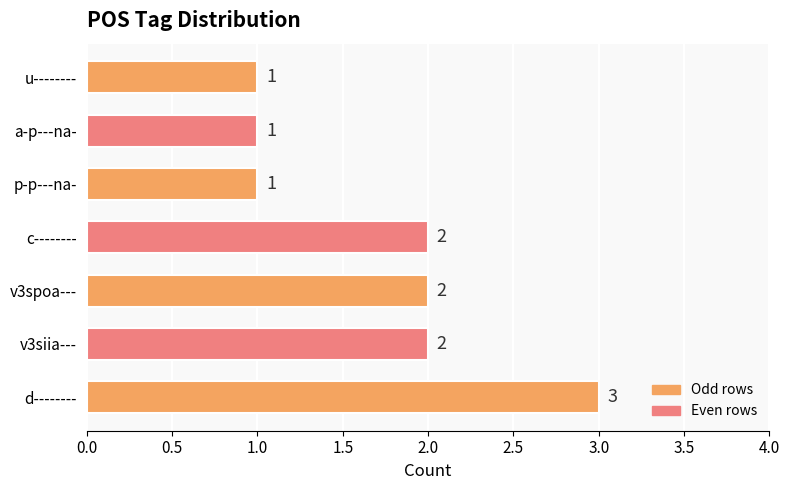

What is the greatest value displayed?

3